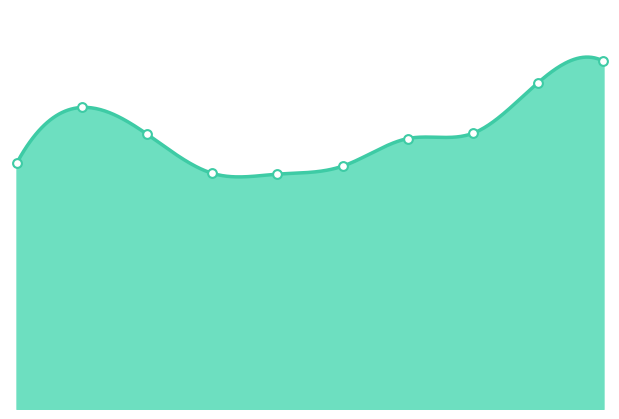

At how many categories does at least one series exceed 139?

1